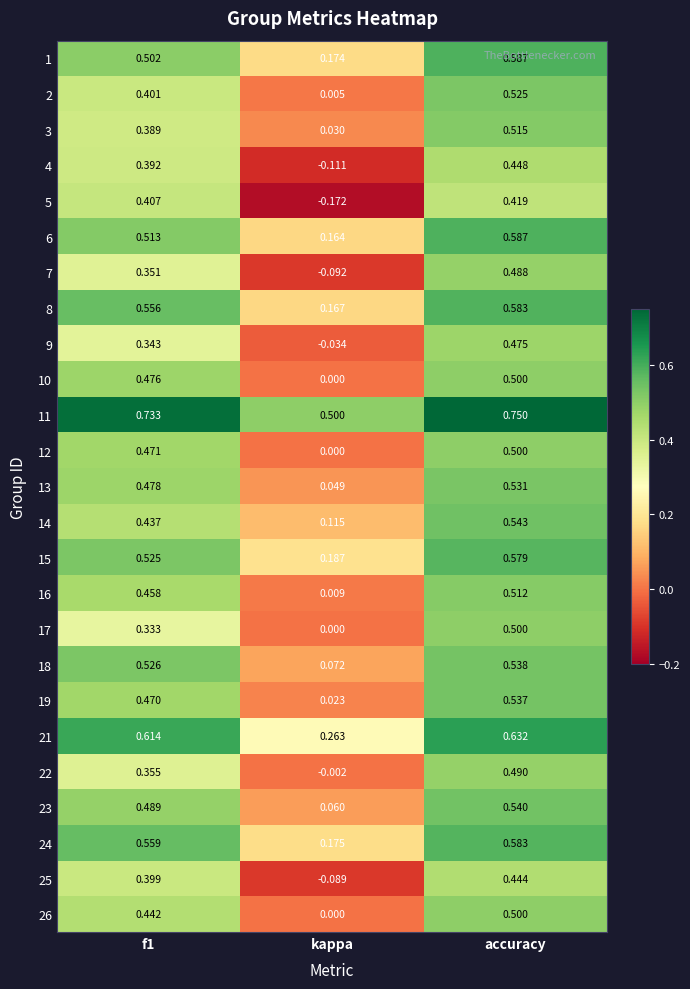

How many data points does each series have?

3